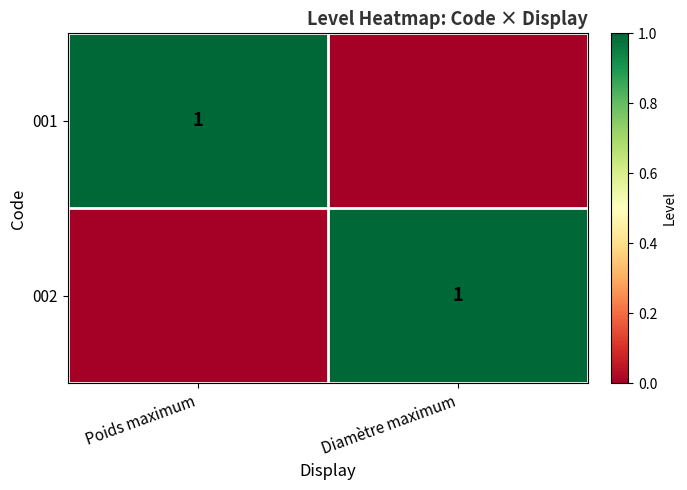

Is it true that 002 equals 1 at Diamètre maximum?

True